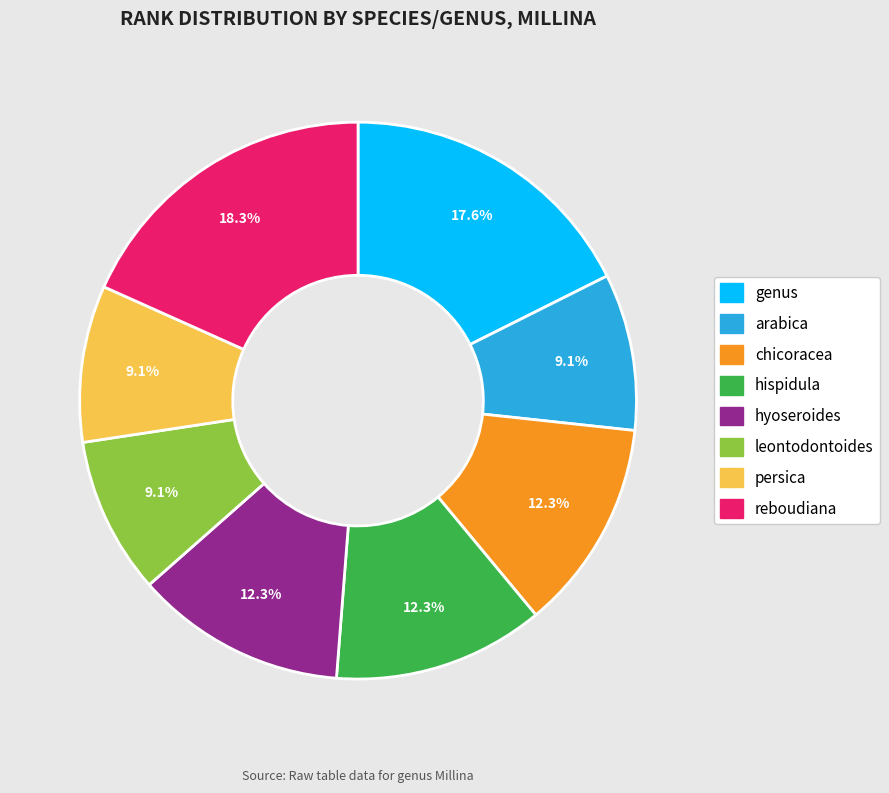

What percentage do chicoracea and genus together represent?

29.9%